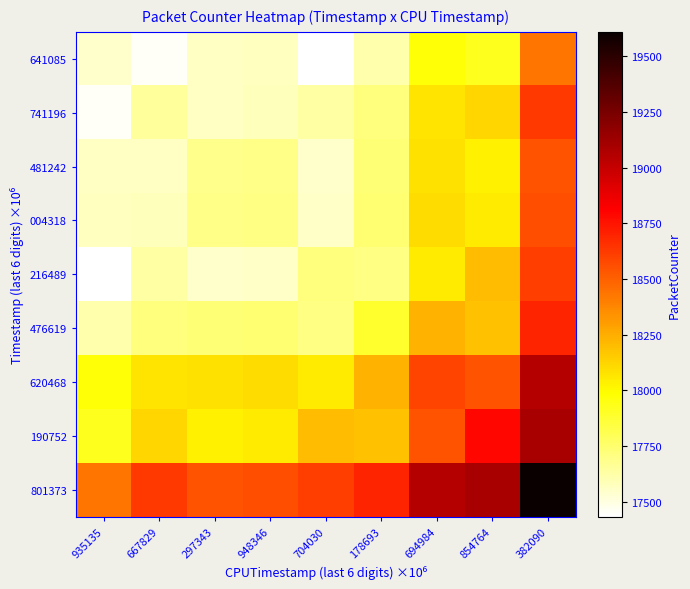

At 948346, list the series in order from smallest to largest.

216489, 641085, 741196, 481242, 004318, 476619, 190752, 620468, 801373